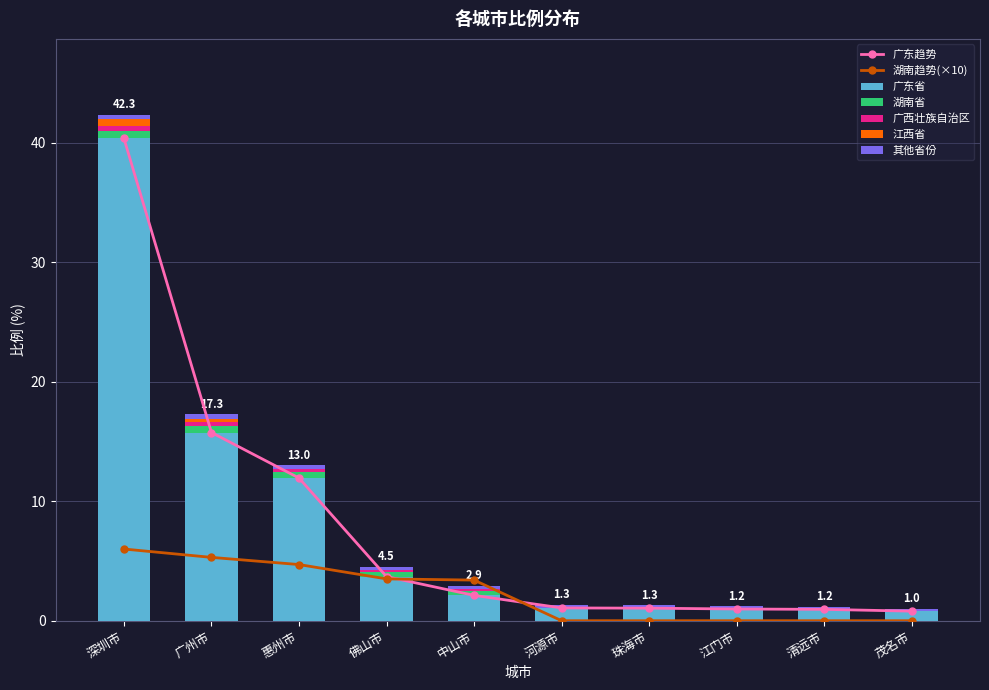

Reading right to left, transcribe all the data shown in this chart.

广东省: 茂名市=0.8	清远市=0.9	江门市=1.0	珠海市=1.1	河源市=1.1	中山市=2.1	佛山市=3.7	惠州市=11.9	广州市=15.8	深圳市=40.4
湖南省: 茂名市=0.0	清远市=0.0	江门市=0.0	珠海市=0.0	河源市=0.0	中山市=0.3	佛山市=0.4	惠州市=0.5	广州市=0.5	深圳市=0.6
广西壮族自治区: 茂名市=0.0	清远市=0.0	江门市=0.0	珠海市=0.0	河源市=0.0	中山市=0.2	佛山市=0.2	惠州市=0.3	广州市=0.4	深圳市=0.5
江西省: 茂名市=0.0	清远市=0.0	江门市=0.0	珠海市=0.0	河源市=0.0	中山市=0.0	佛山市=0.0	惠州市=0.0	广州市=0.2	深圳市=0.5
其他省份: 茂名市=0.2	清远市=0.2	江门市=0.2	珠海市=0.2	河源市=0.2	中山市=0.2	佛山市=0.2	惠州市=0.3	广州市=0.4	深圳市=0.4